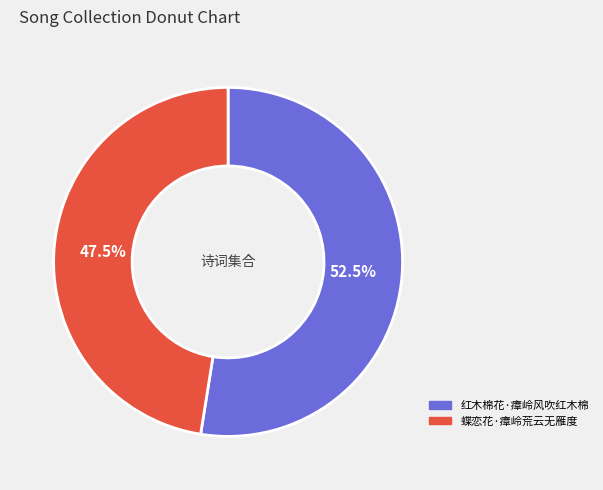

To the nearest percent, what is the average slice percentage?

50%